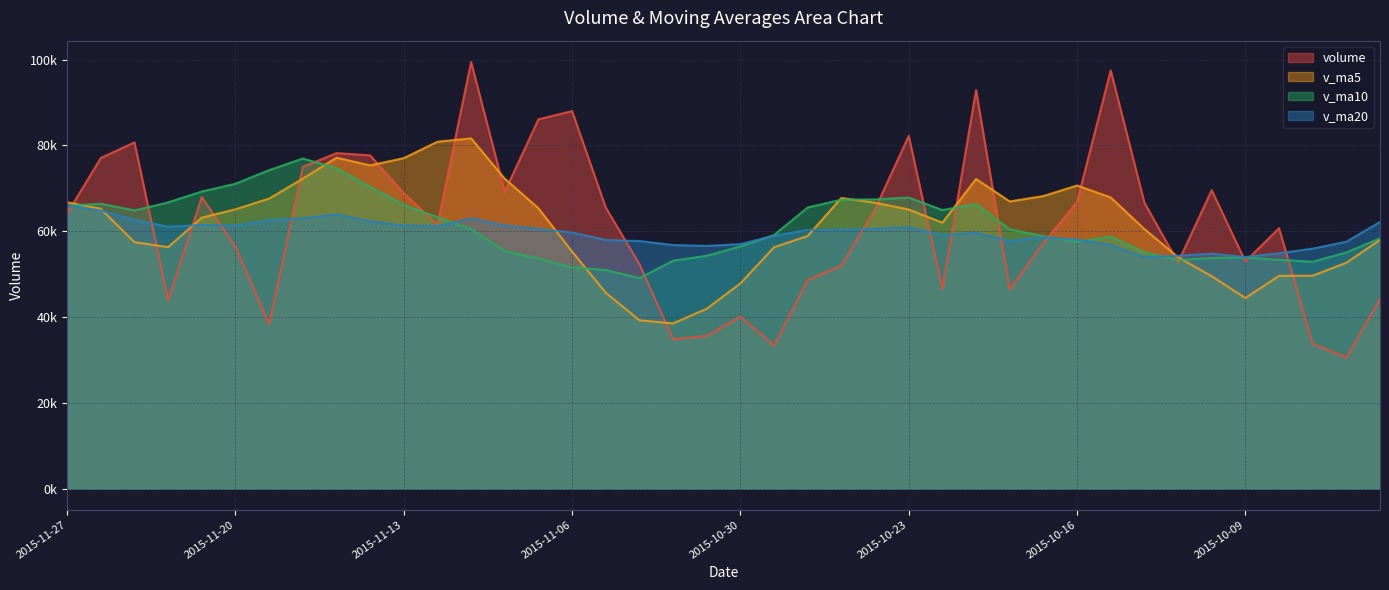

What position from the right is 2015-11-17?

32